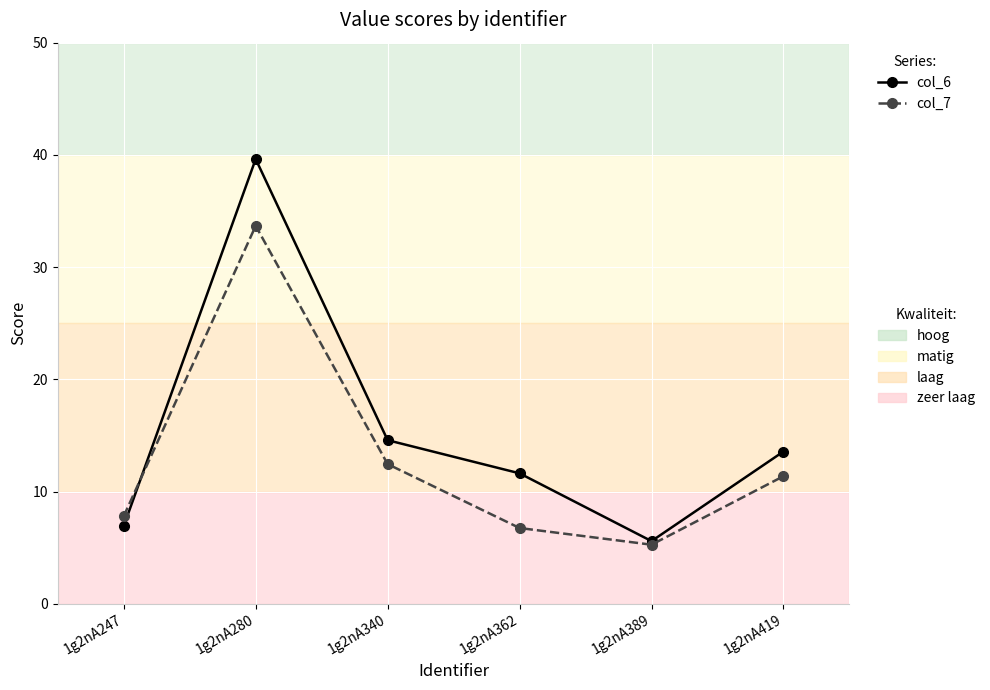

At which category is the sum across all series the highest?

1g2nA280